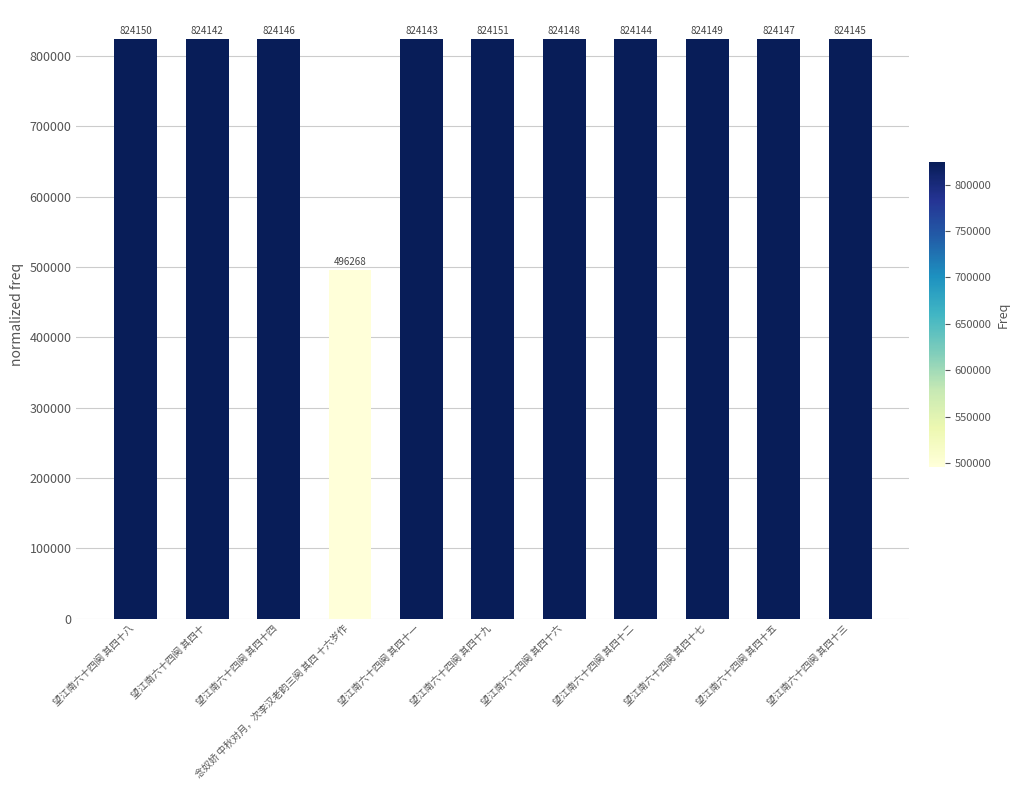

Rank the categories by value from highest to lowest.

望江南六十四阕 其四十九, 望江南六十四阕 其四十八, 望江南六十四阕 其四十七, 望江南六十四阕 其四十六, 望江南六十四阕 其四十五, 望江南六十四阕 其四十四, 望江南六十四阕 其四十三, 望江南六十四阕 其四十二, 望江南六十四阕 其四十一, 望江南六十四阕 其四十, 念奴娇 中秋对月，次李汉老韵三阕 其四 十六岁作